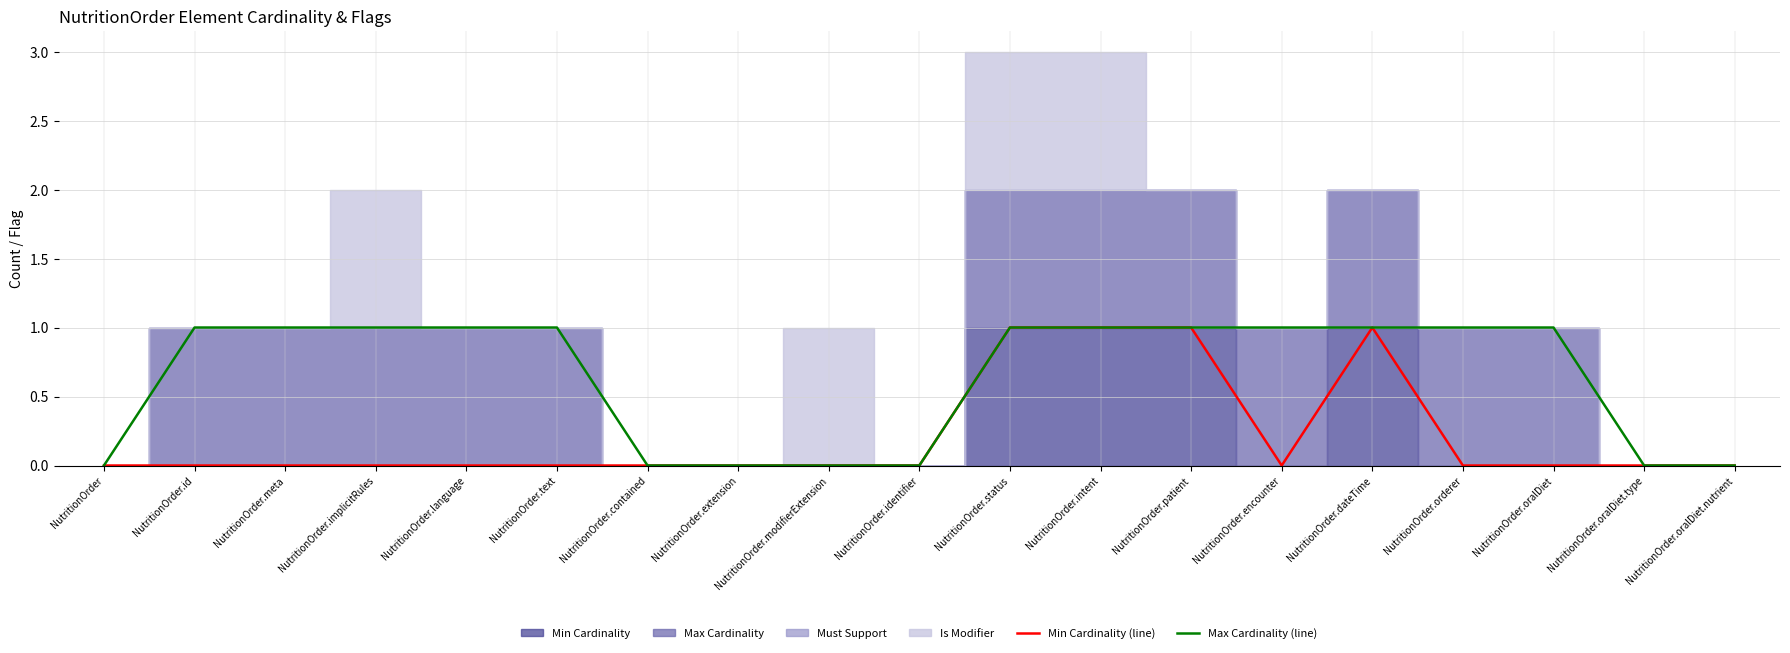

True or false: Min Cardinality (line) and Max Cardinality (line) intersect in this chart.

False